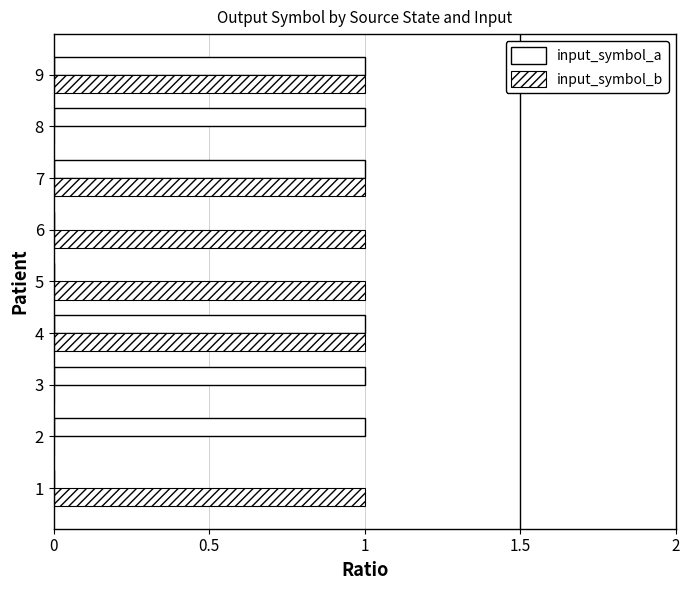

Count the number of categories in the chart.

9